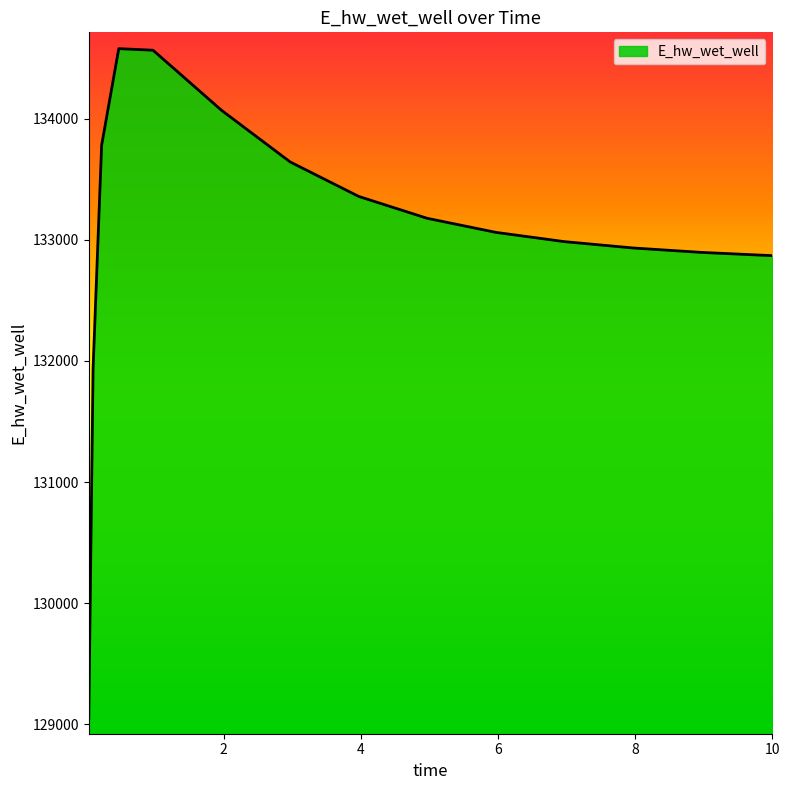

What is the smallest value displayed?

129051.8